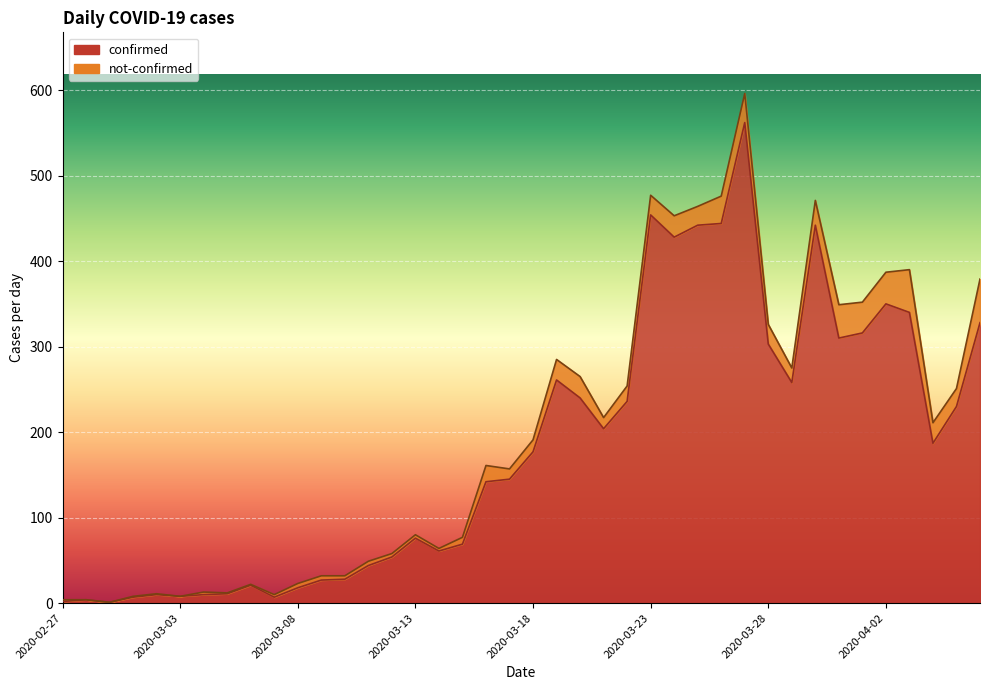

How many points are higher than both their immediate neighbors (excluding endpoints)?

9